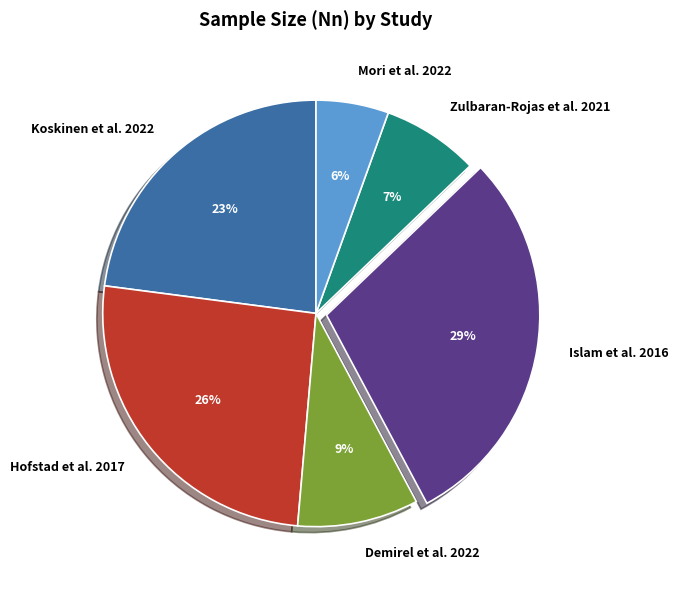

Does Koskinen et al. 2022 represent more than half of the total?

No